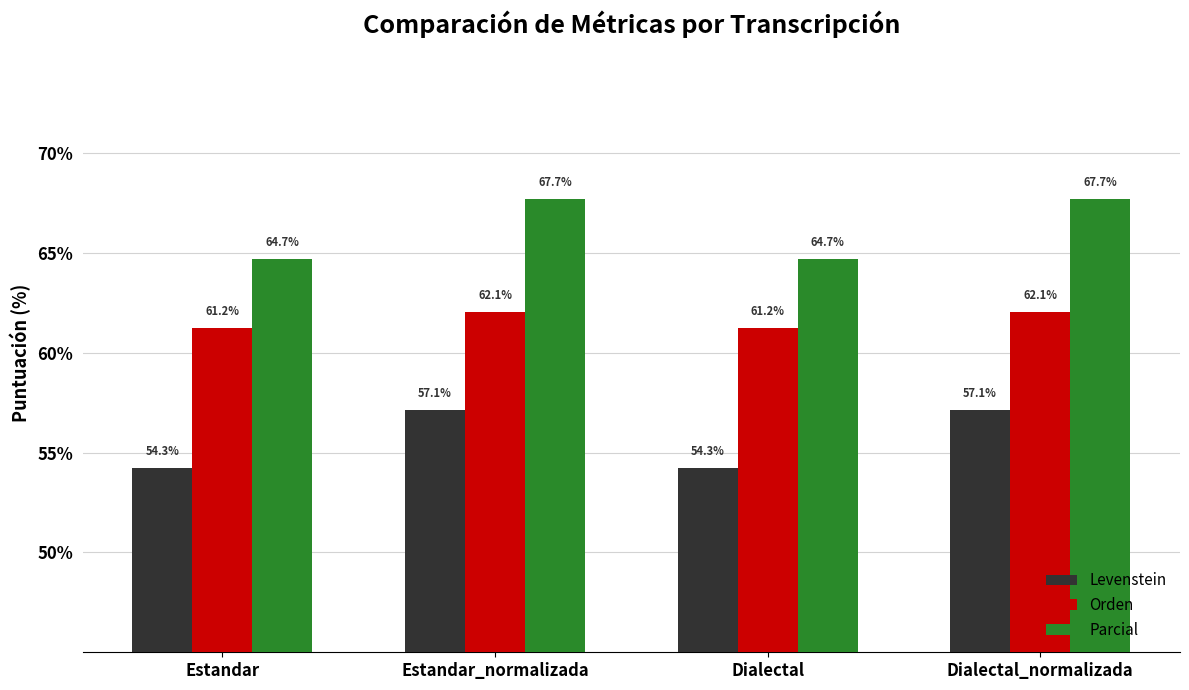

Reading left to right, extract all data points from this chart.

Levenstein: Estandar=54.3	Estandar_normalizada=57.1	Dialectal=54.3	Dialectal_normalizada=57.1
Orden: Estandar=61.2	Estandar_normalizada=62.1	Dialectal=61.2	Dialectal_normalizada=62.1
Parcial: Estandar=64.7	Estandar_normalizada=67.7	Dialectal=64.7	Dialectal_normalizada=67.7